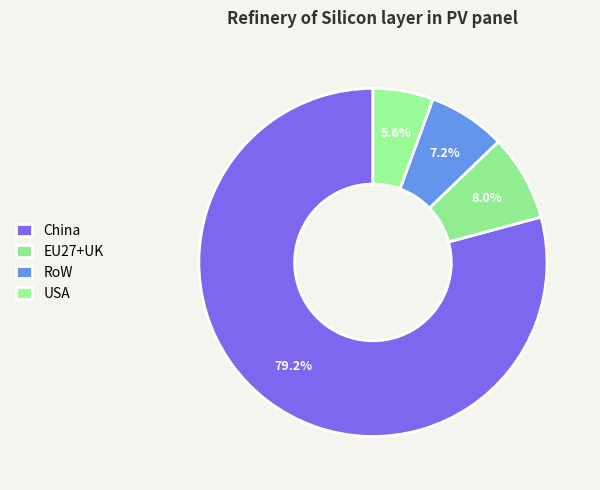

What percentage do RoW and China together represent?

86.4%